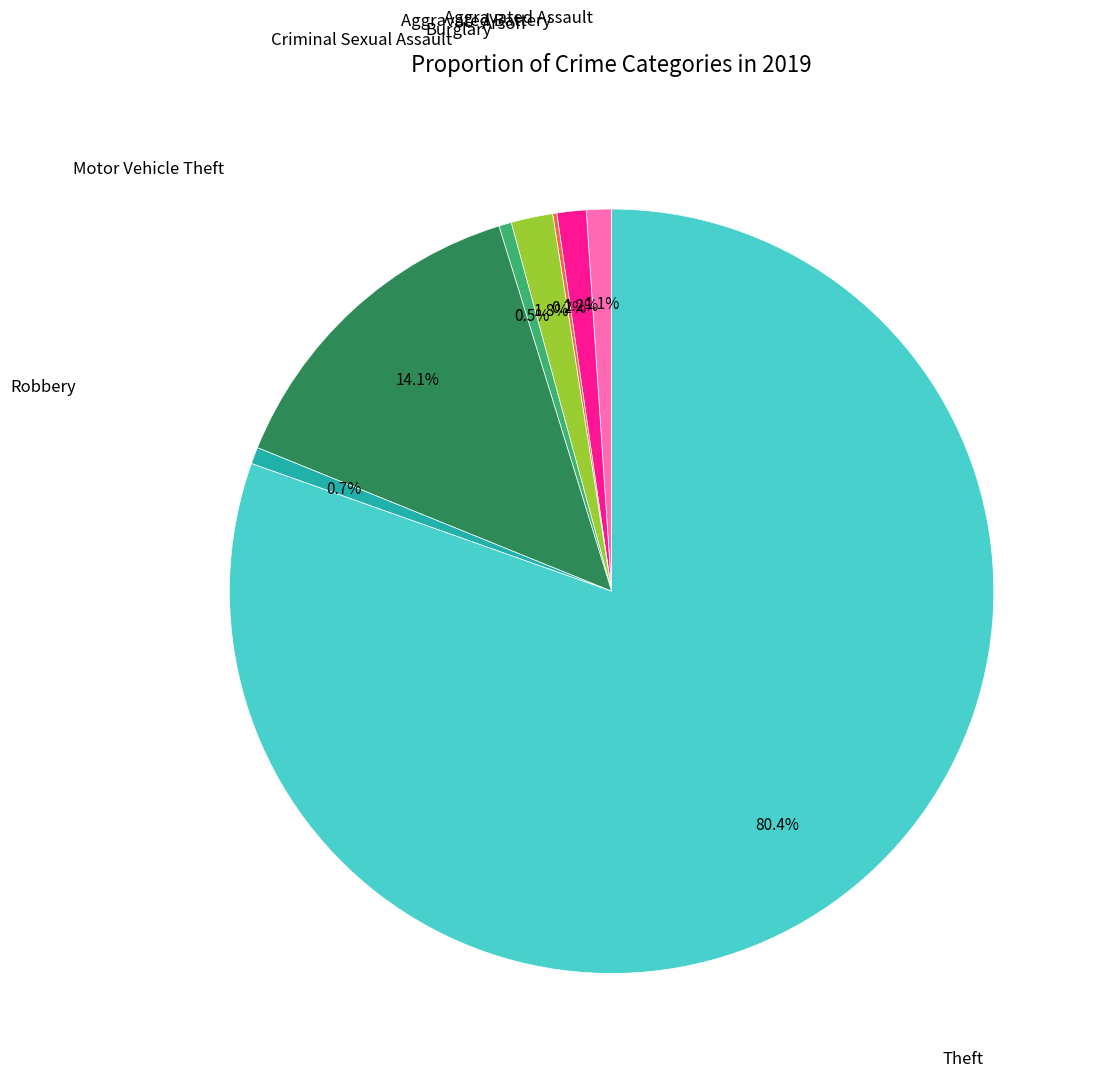

Is there any slice that represents more than half of the pie?

Yes